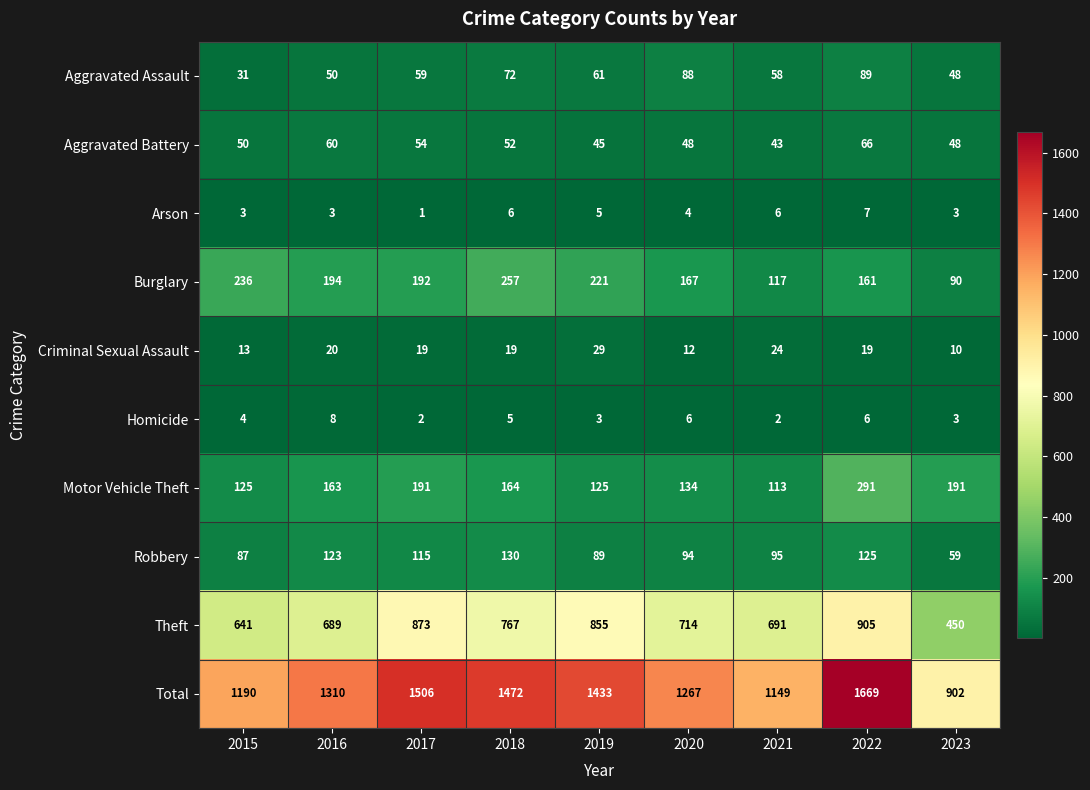

Is the value of Burglary at 2019 greater than the value of Aggravated Battery at 2023?

Yes